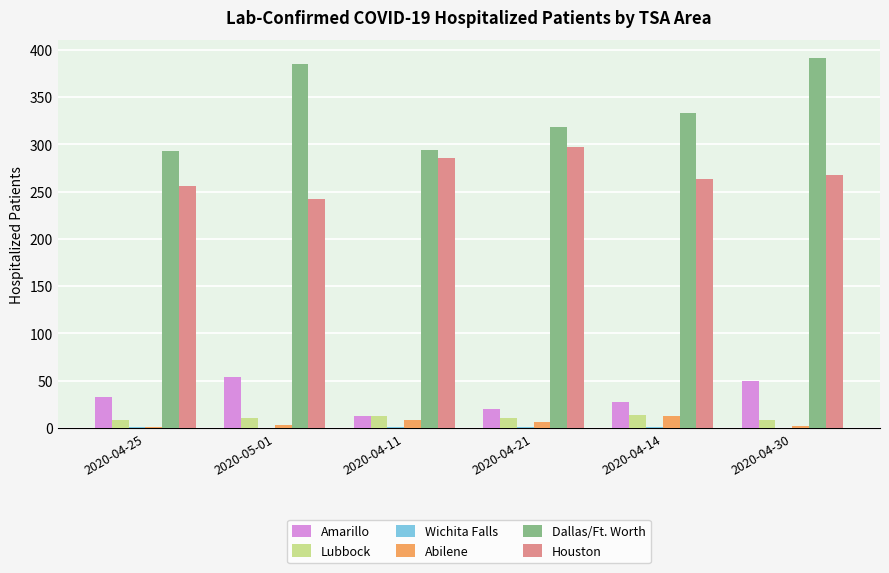

What is the sum of the Abilene values at 2020-04-11 and 2020-04-25?

9